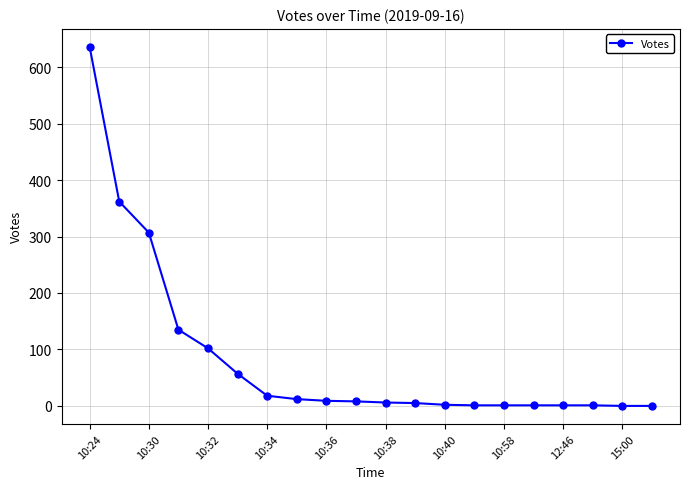

What is the greatest value displayed?

636